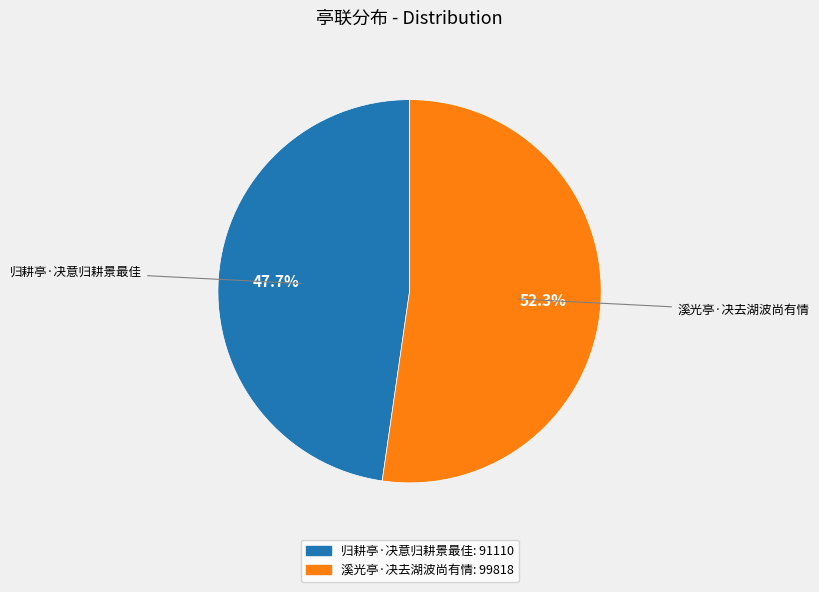

To the nearest percent, what is the average slice percentage?

50%